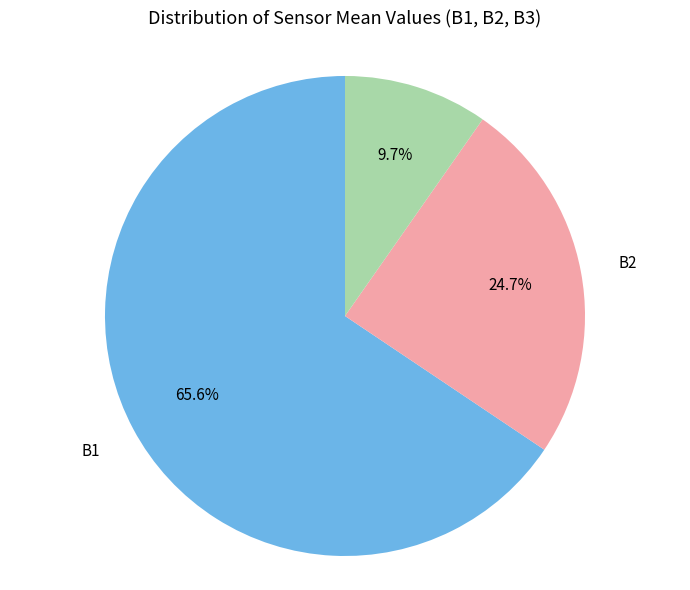

Approximately how many times larger is the value at B3 compared to B1?

0.1